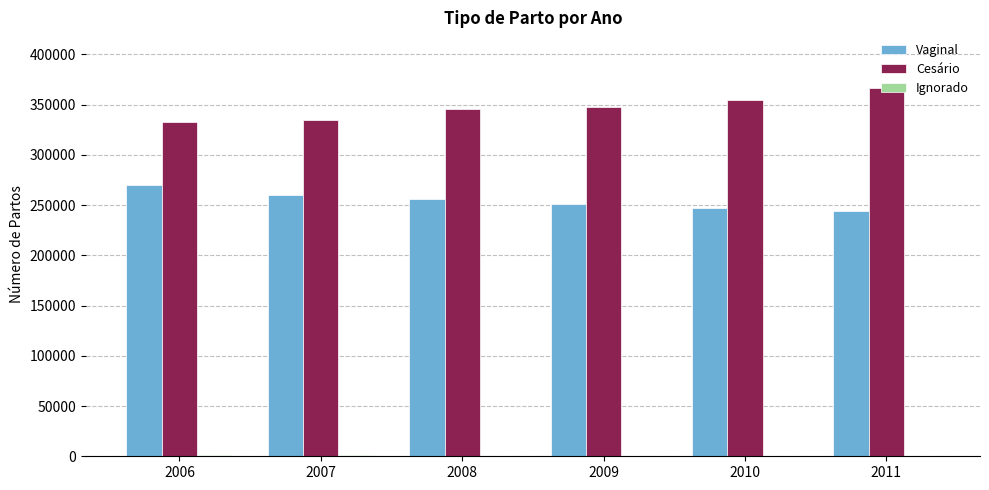

What is the maximum value for Cesário?

366950